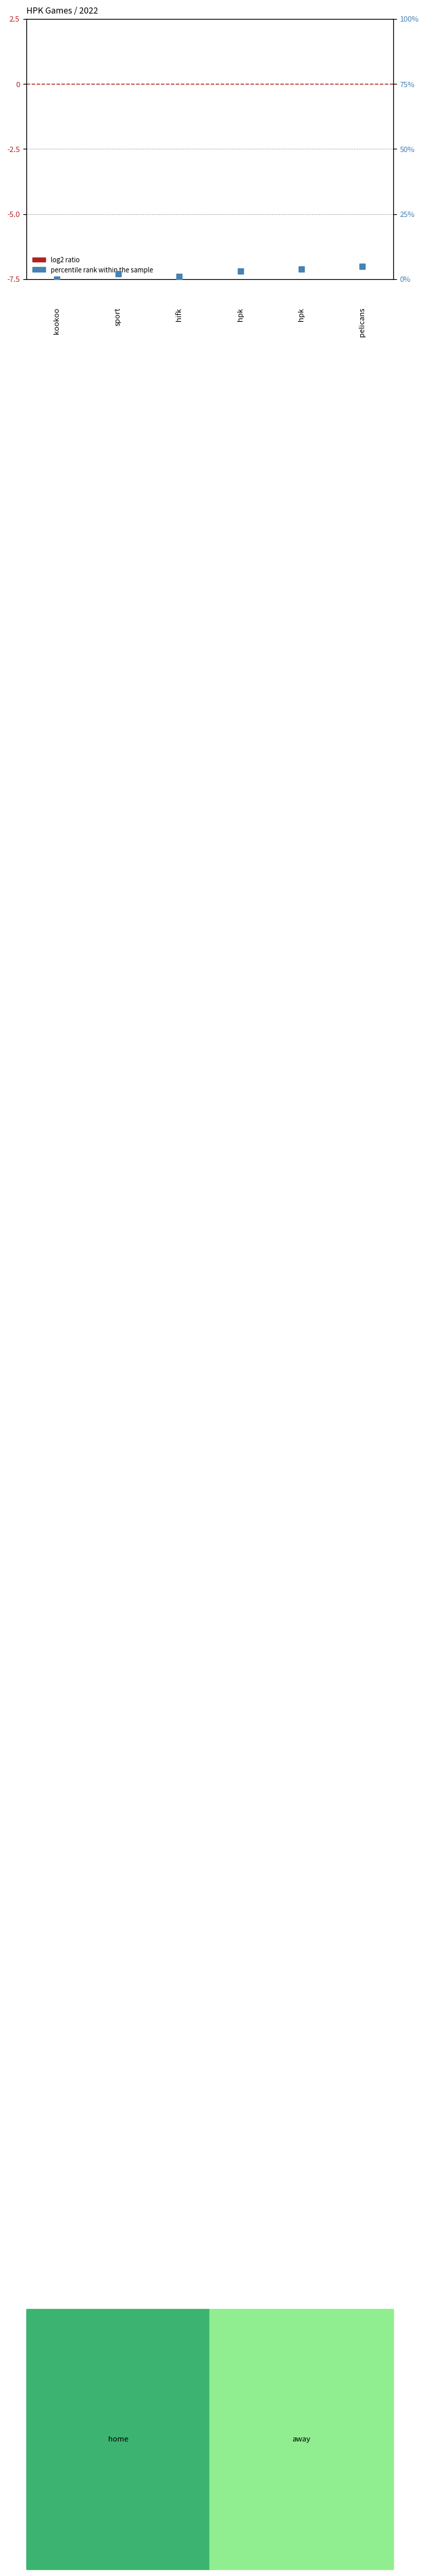

At which category is the sum across all series the highest?

pelicans